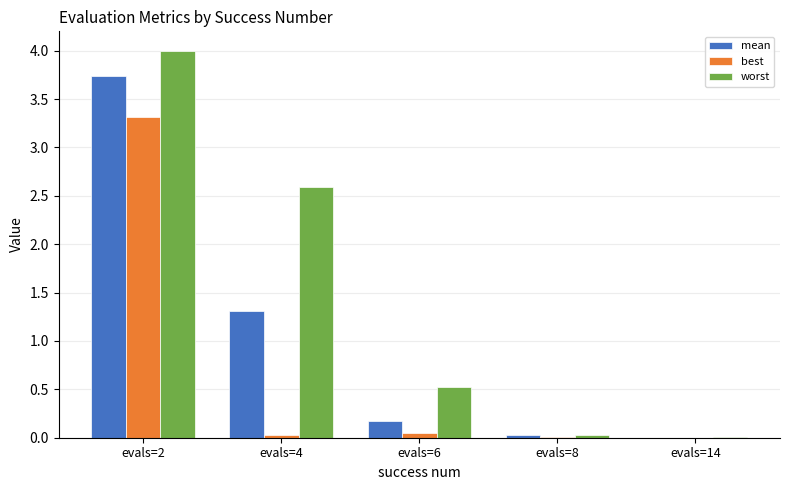

Which series has the largest total across all categories?

worst